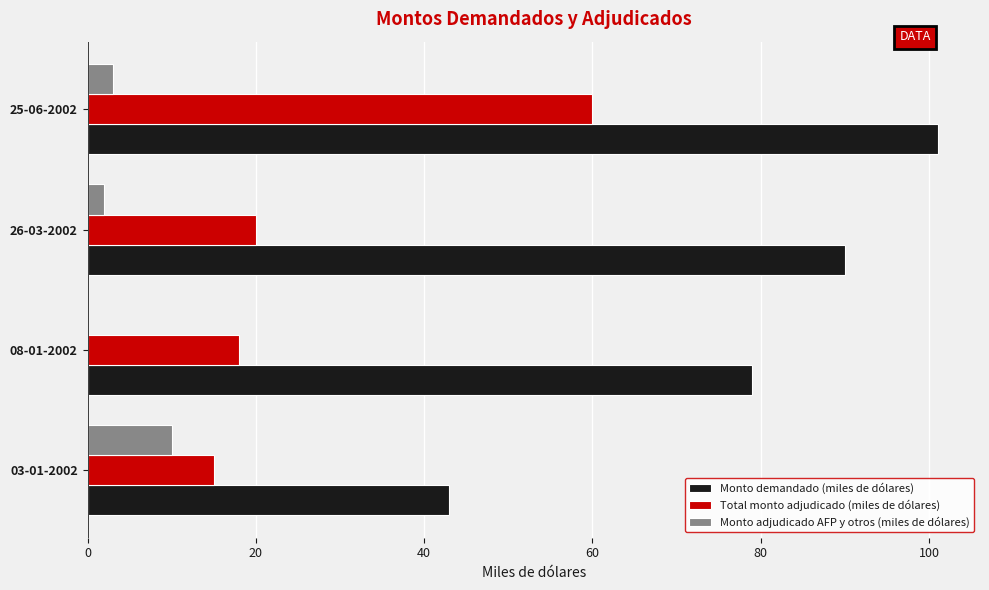

Where is Monto demandado (miles de dólares) nearest to the value 72?

08-01-2002